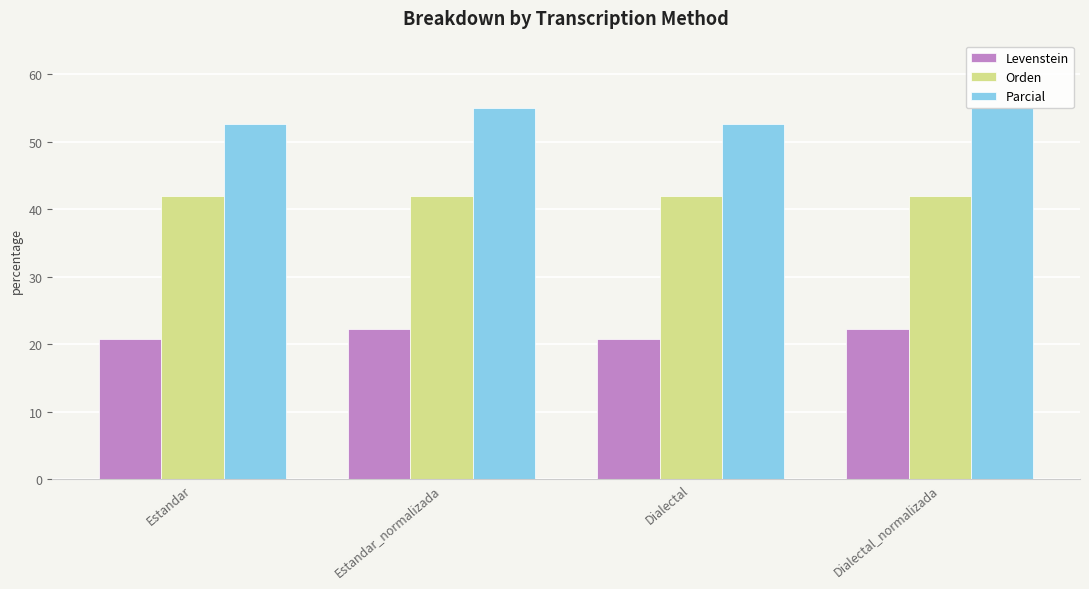

Reading left to right, list all the values displayed in this chart.

Levenstein: 20.8	22.2	20.8	22.2
Orden: 42.0	42.0	42.0	42.0
Parcial: 52.6	55.0	52.6	55.0